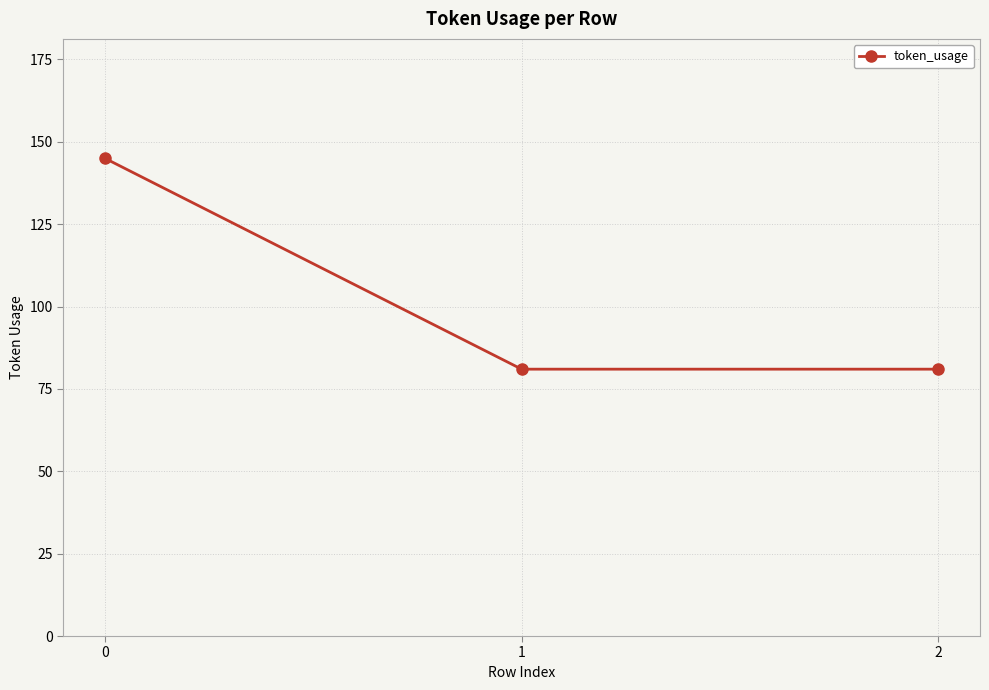

The value at 2 is 81. True or false?

True